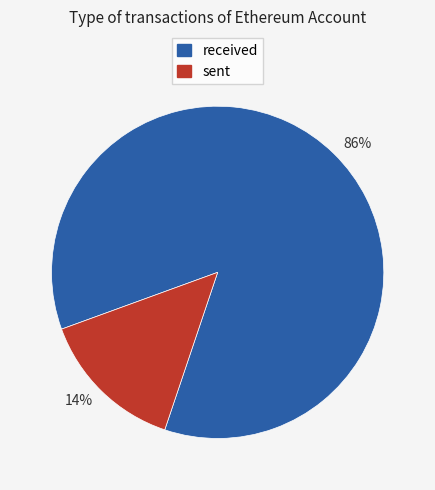

How many slices are in this pie chart?

2